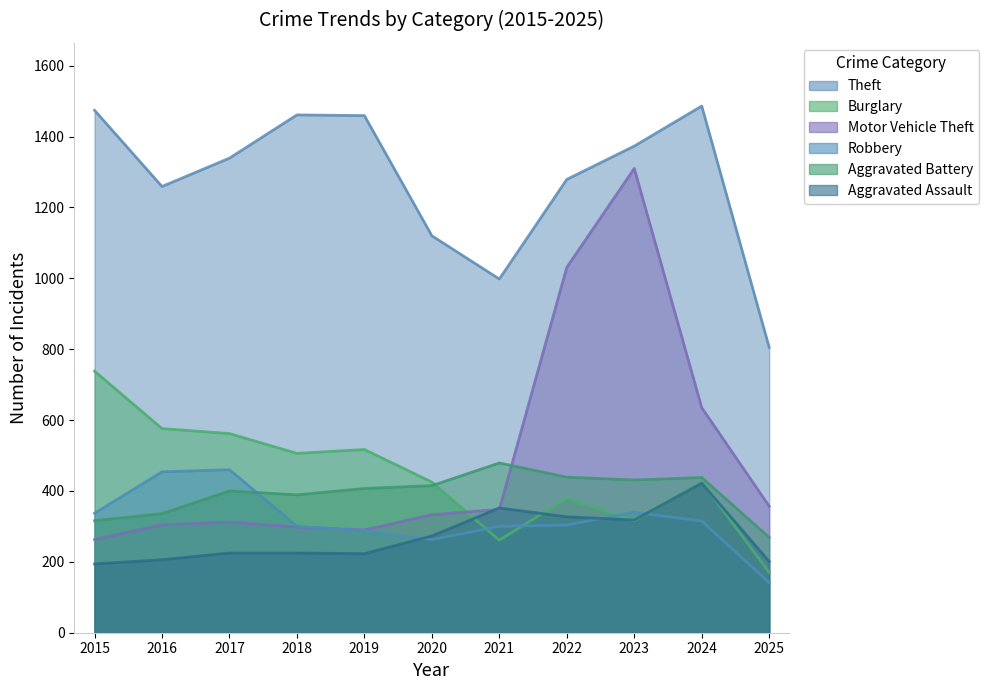

What is the value of the Theft point at the 6th from the left?

1120